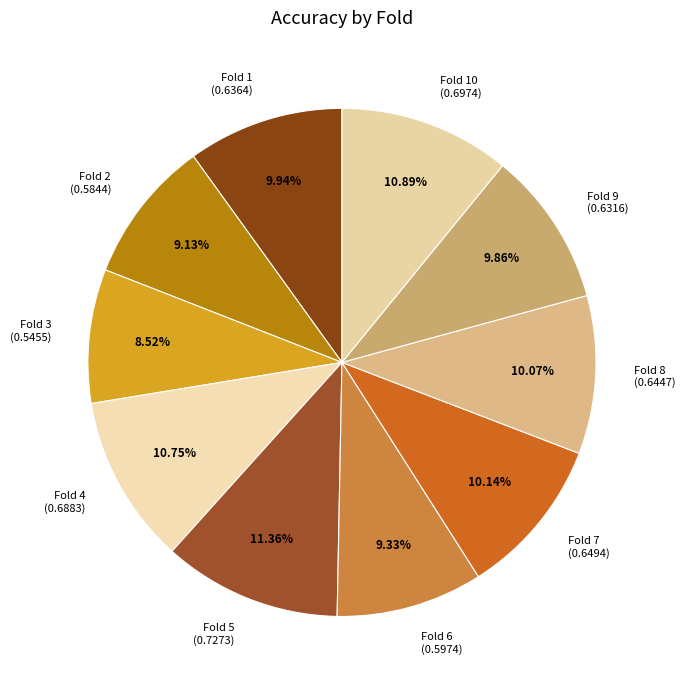

Combined, do Fold 2 (0.5844) and Fold 10 (0.6974) account for over 50%?

No